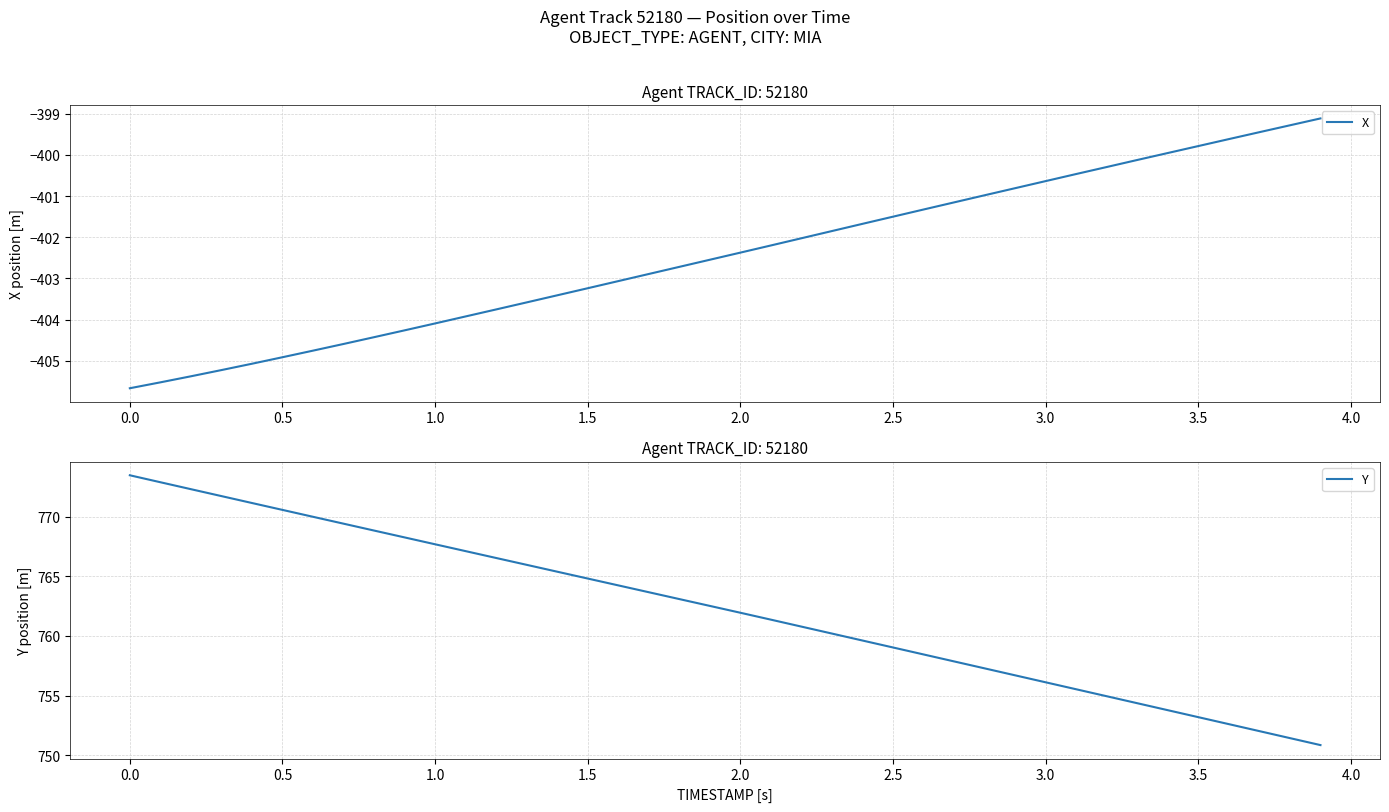

How many data points in Y are above 762?

20